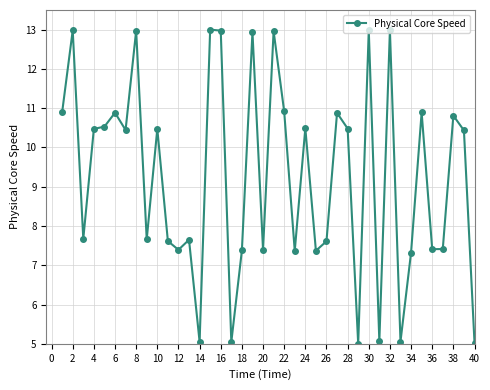

How many lines are shown in the chart?

1